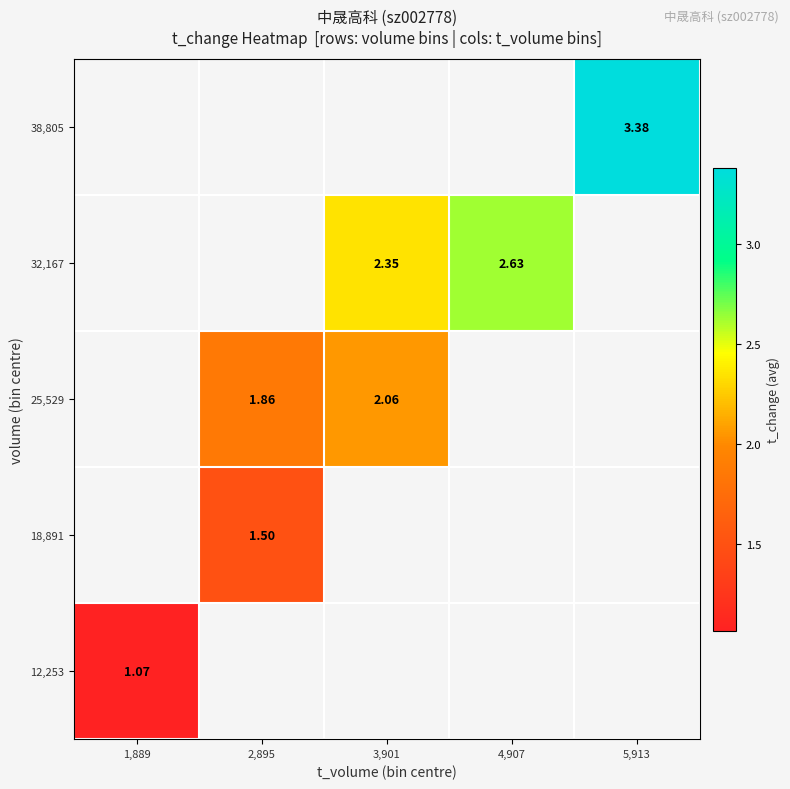

Between 1,889 and 5,913, which is larger?

5,913